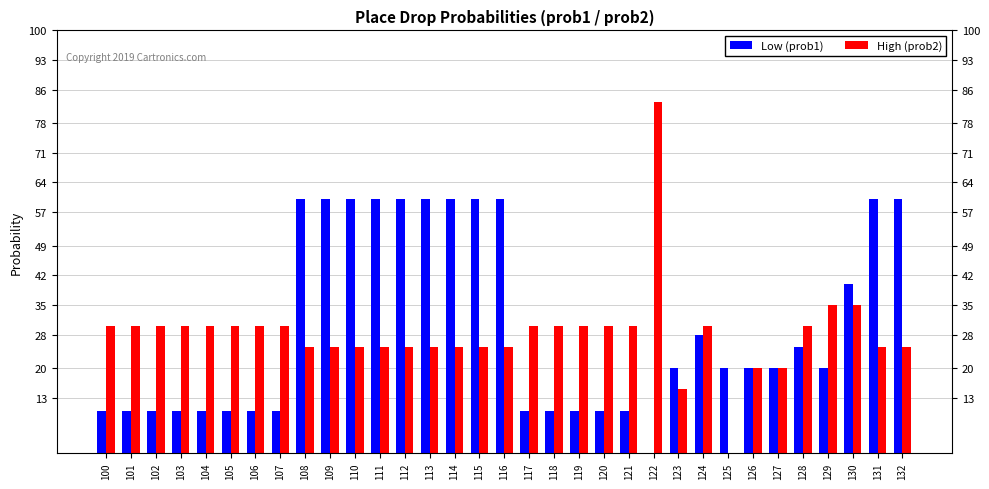

Is the value of High (prob2) at 114 greater than the value of Low (prob1) at 104?

Yes